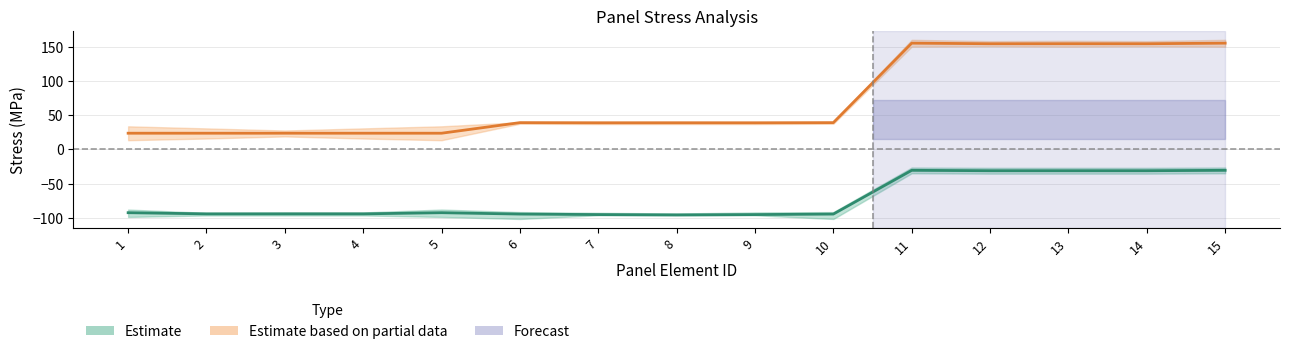

At which category is the sum across all series the highest?

11